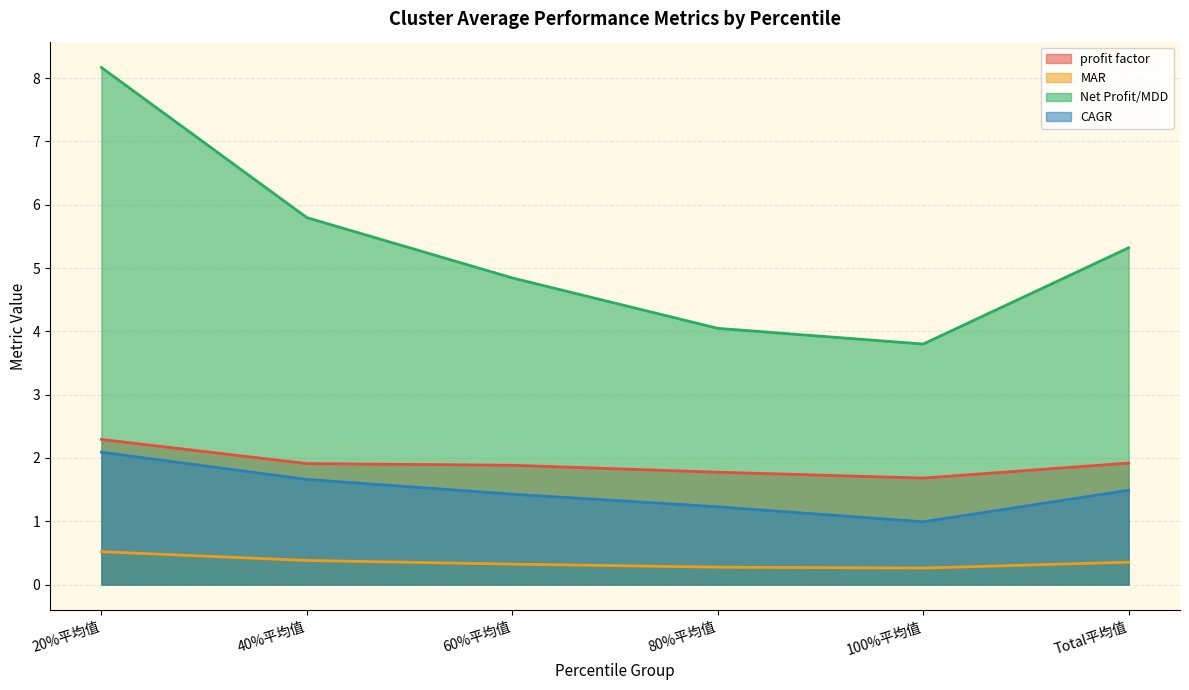

In Net Profit/MDD, how many points are lower than both neighbors (excluding endpoints)?

1